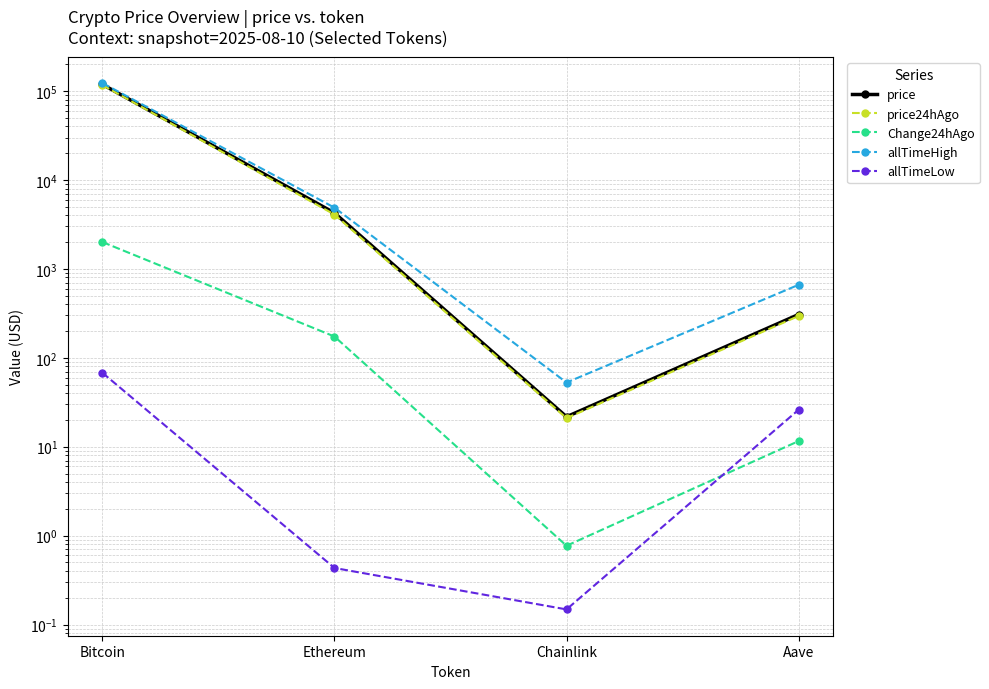

At which label does price24hAgo first exceed 4080?

Bitcoin